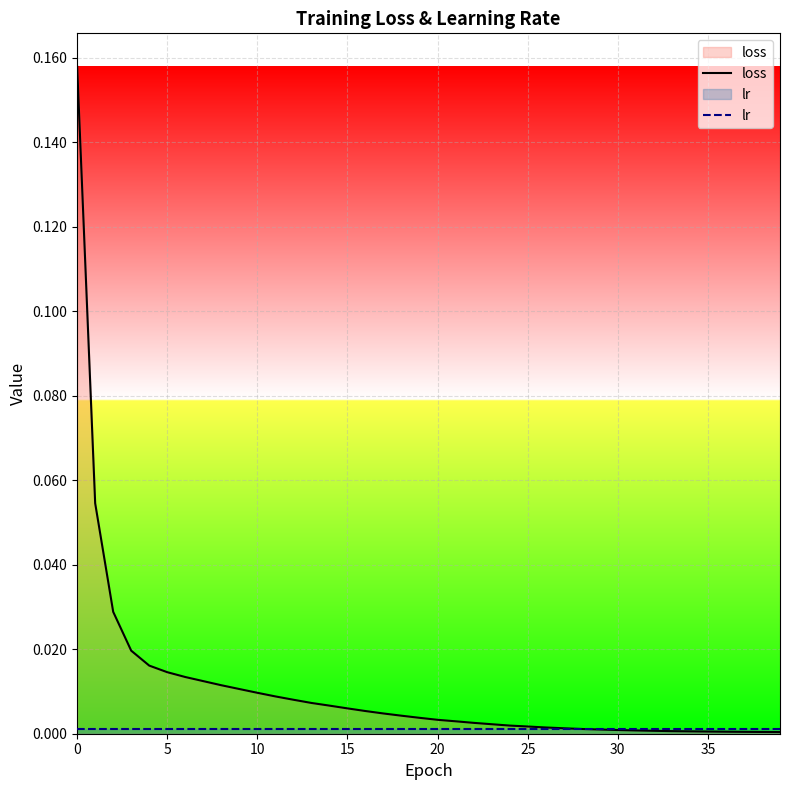

Count the number of data series in this chart.

2